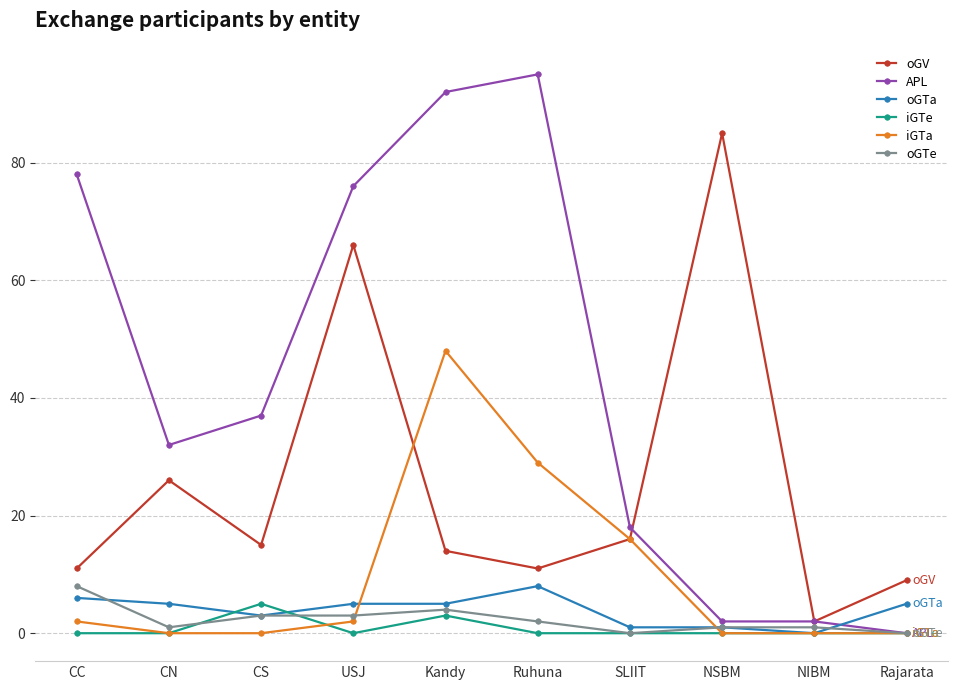

What is the greatest value displayed?

95